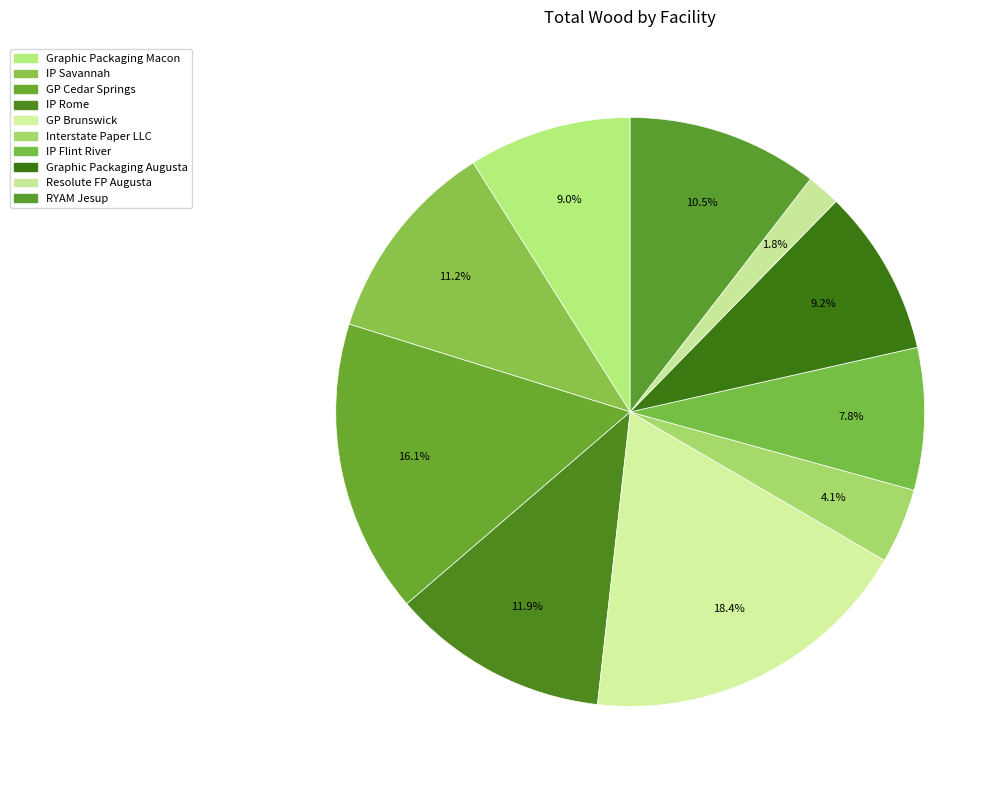

How many slices are in this pie chart?

10